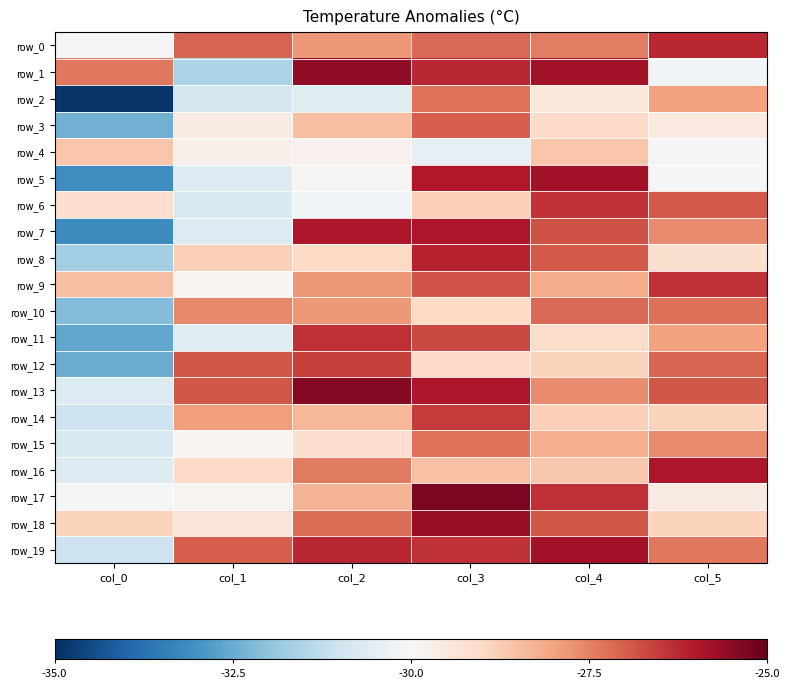

Is the value of row_4 at col_0 greater than the value of row_10 at col_4?

No